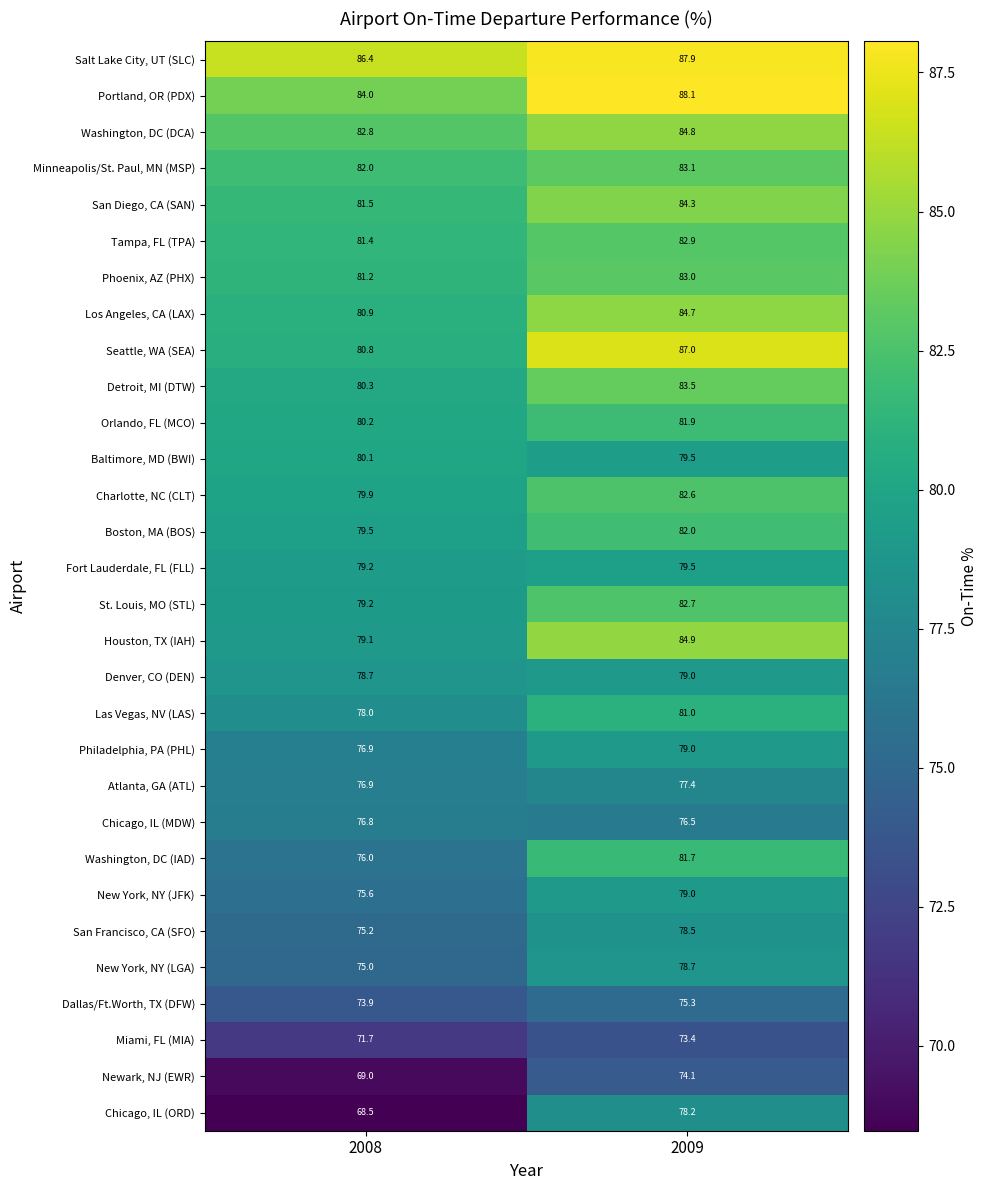

At which label is Minneapolis/St. Paul, MN (MSP) closest to 82?

2008